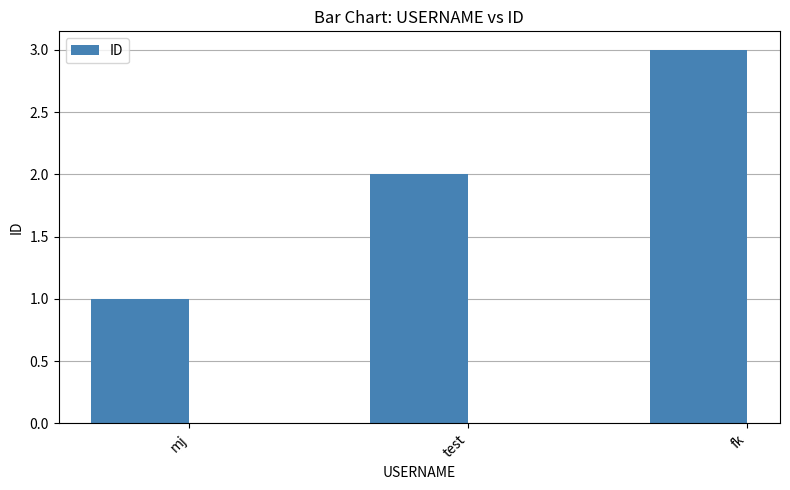

How many categories are shown in the chart?

3